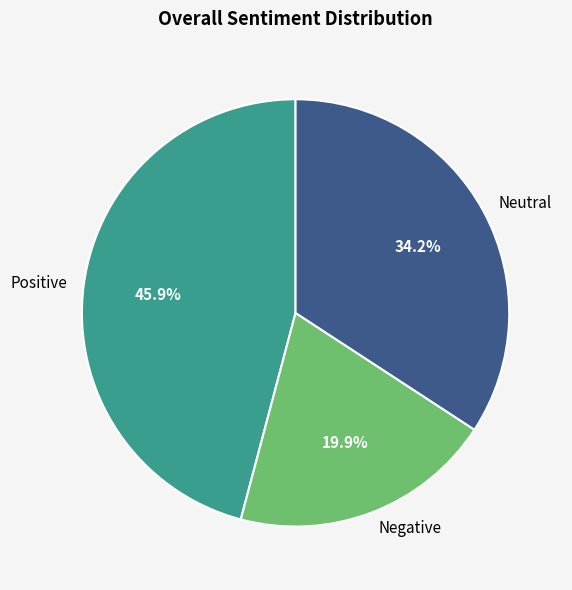

Is Neutral the majority of the pie?

No